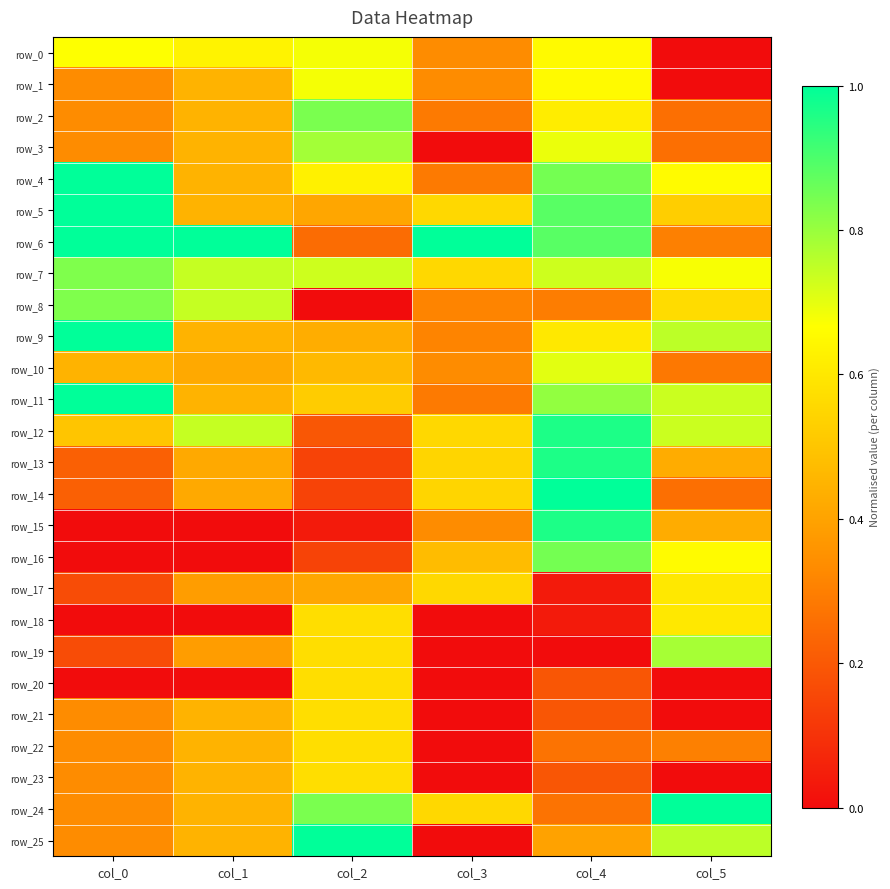

Rank the categories by row_21 value from lowest to highest.

col_3, col_5, col_4, col_0, col_1, col_2